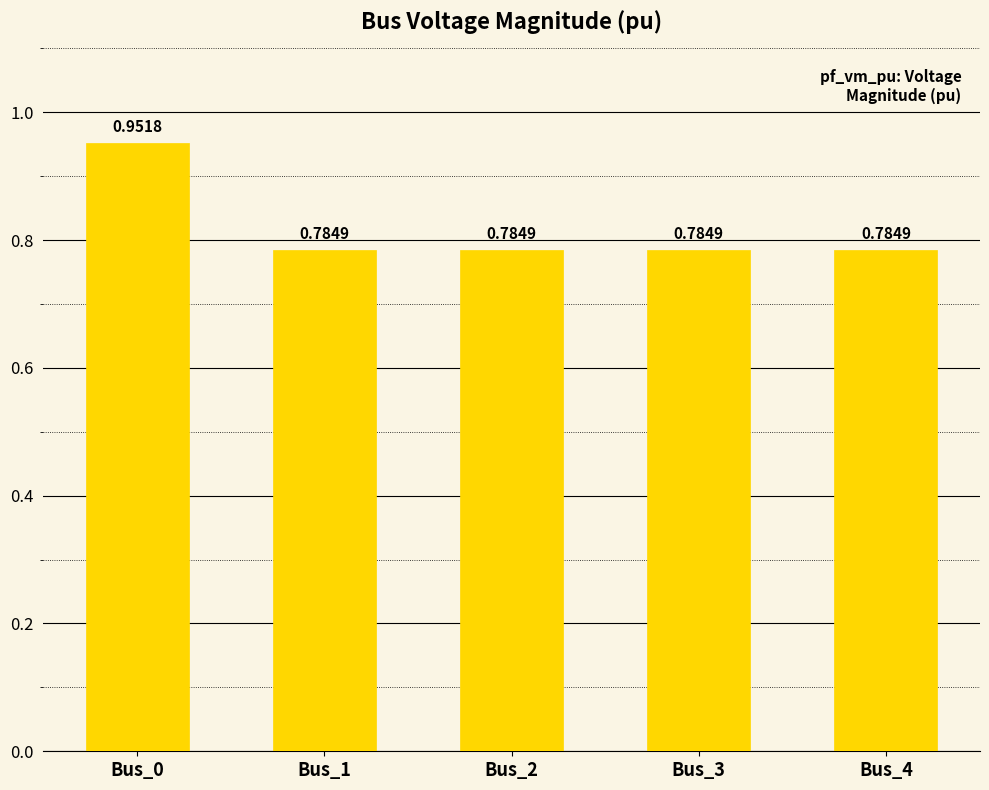

What is the sum of the values at Bus_4 and Bus_3?

1.6